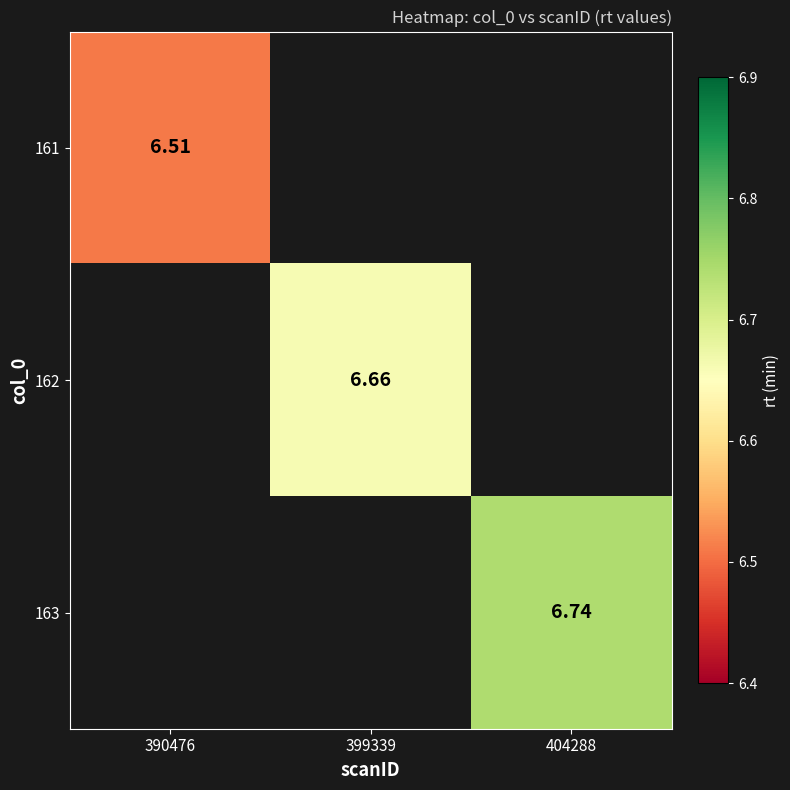

Rank the categories by 161 value from lowest to highest.

390476, 399339, 404288